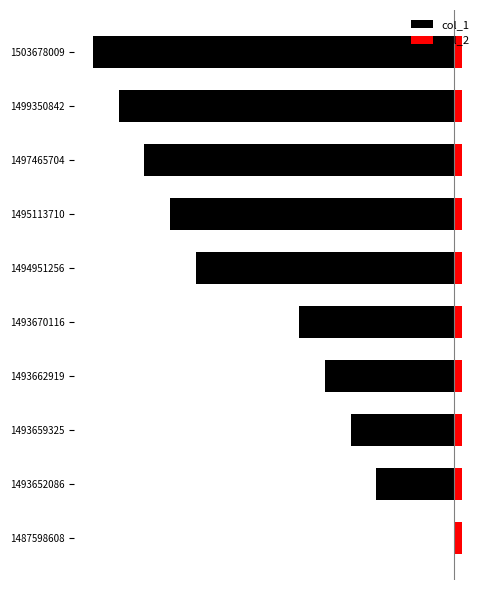

What is the value of the col_1 bar at the 8th from the left?

-12.0